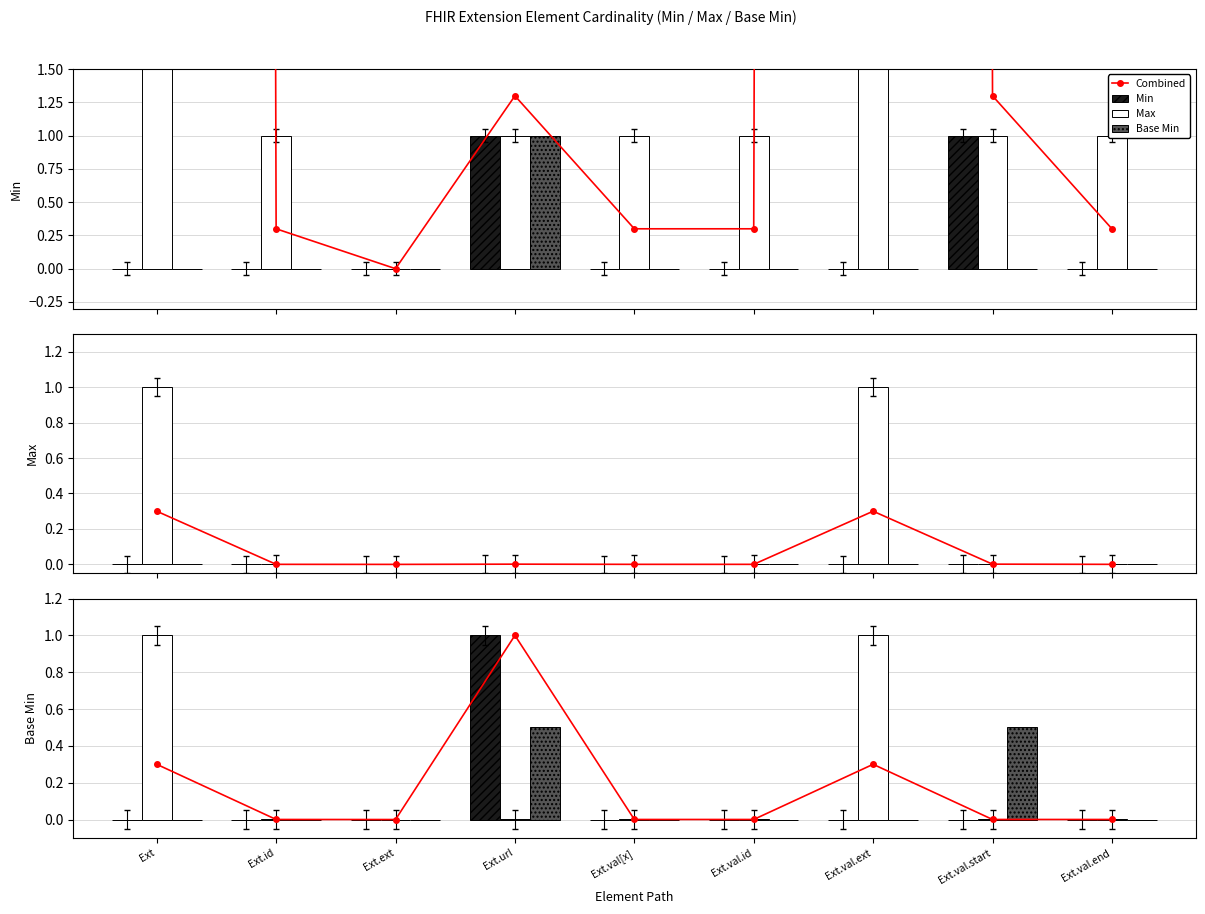

Reading left to right, what are all the values shown in this chart?

Combined: 0.3	0.0	0.0	1.0	0.0	0.0	0.3	0.0	0.0
Min: 0.0	0.0	0.0	1.0	0.0	0.0	0.0	0.0	0.0
Max: 1.0	0.0	0.0	0.0	0.0	0.0	1.0	0.0	0.0
Base Min: 0.0	0.0	0.0	0.5	0.0	0.0	0.0	0.5	0.0